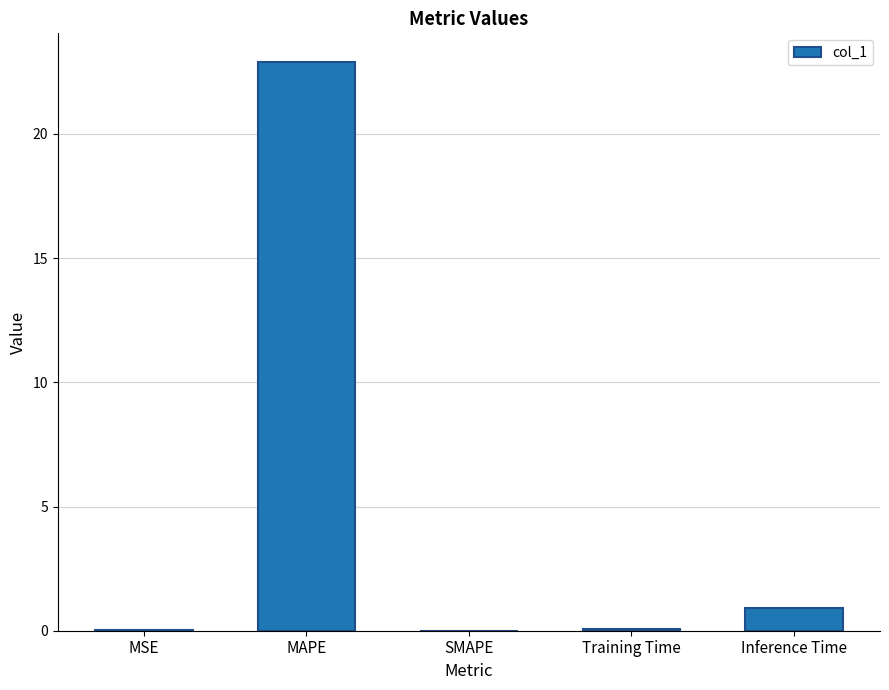

What is the greatest value displayed?

22.9